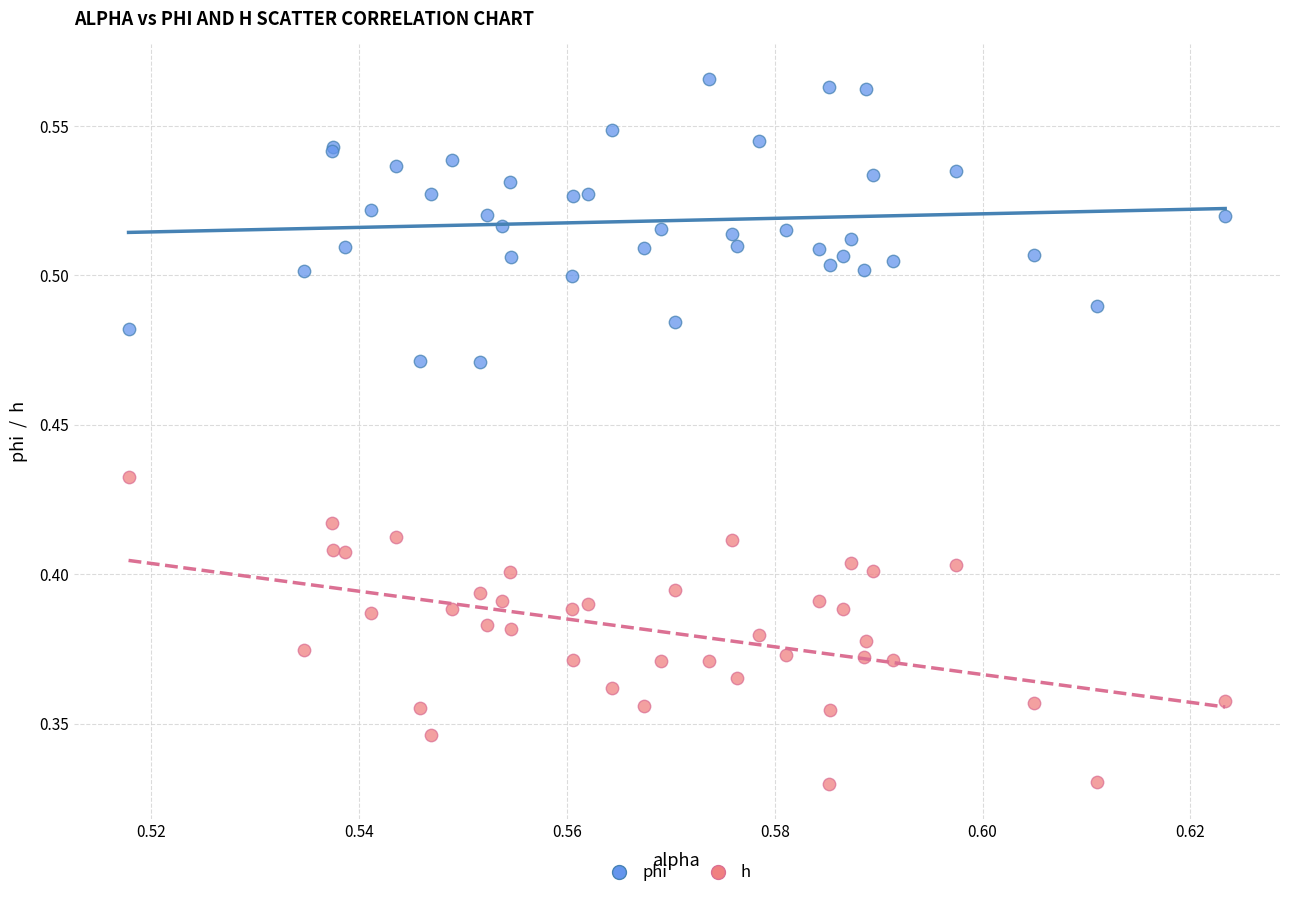

Which series contains the lowest Y value?

h